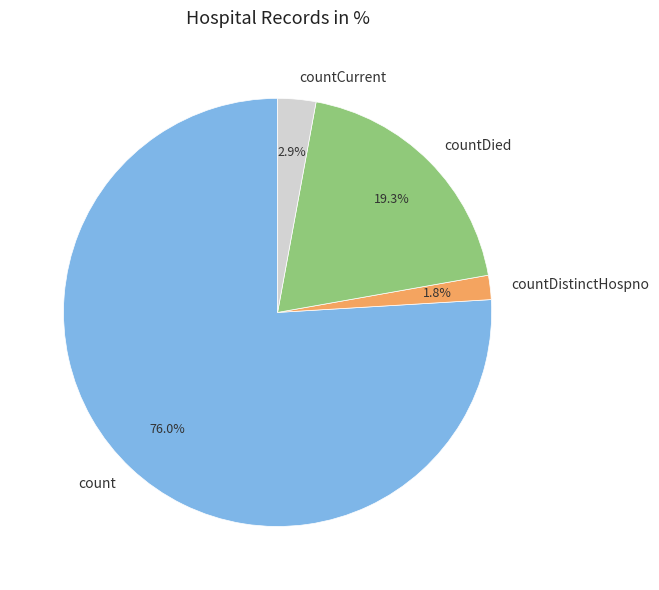

To the nearest percent, what is the difference between the countDied and countCurrent slice percentages?

16%